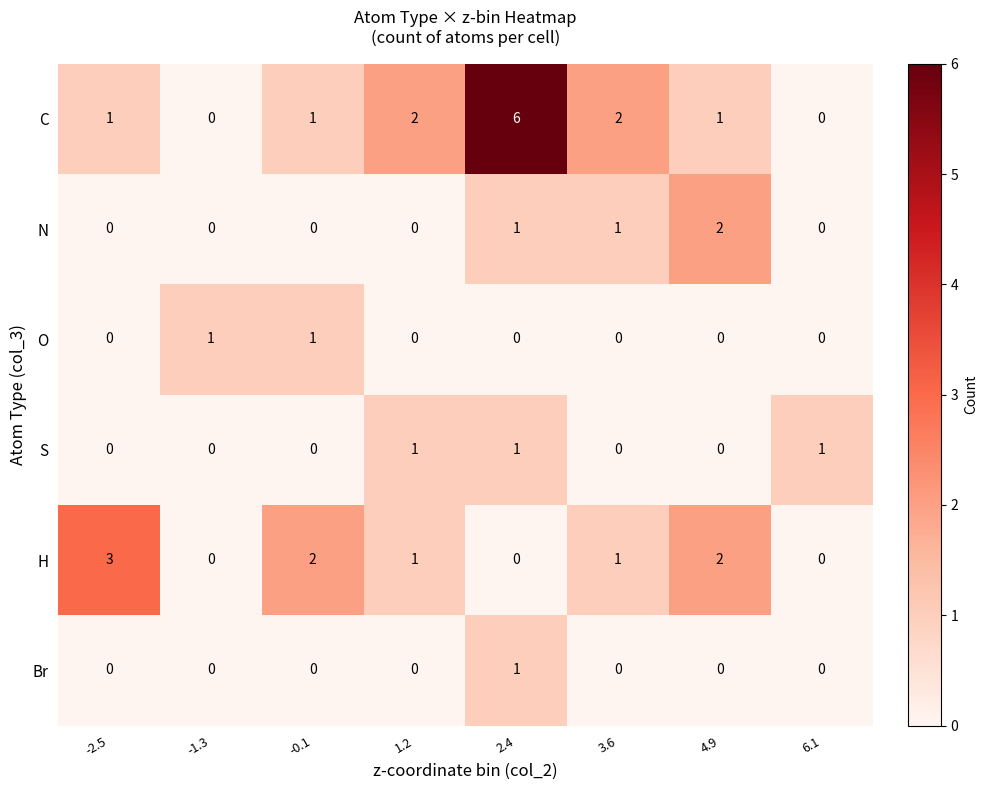

Which label corresponds to the largest value in the chart?

2.4